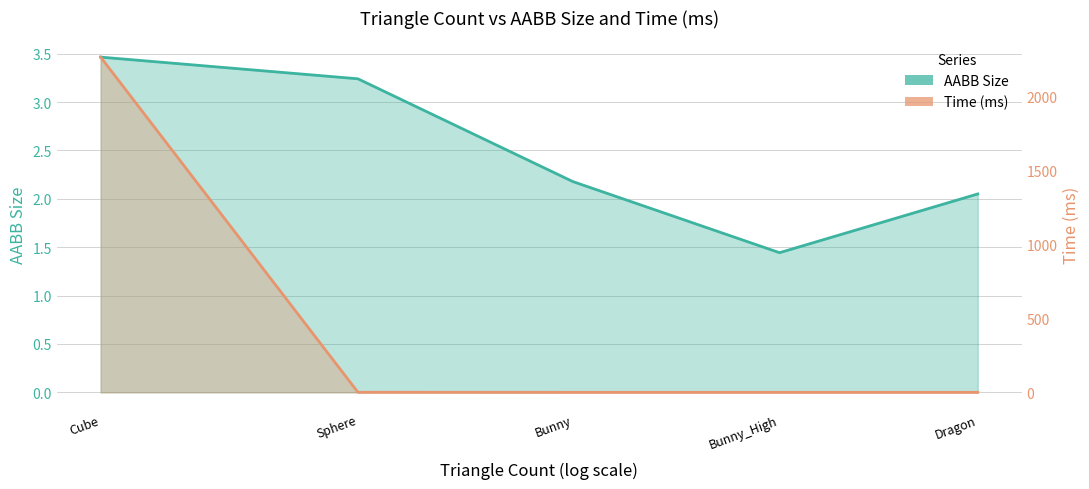

Where is the first local minimum for AABB Size?

Bunny_High